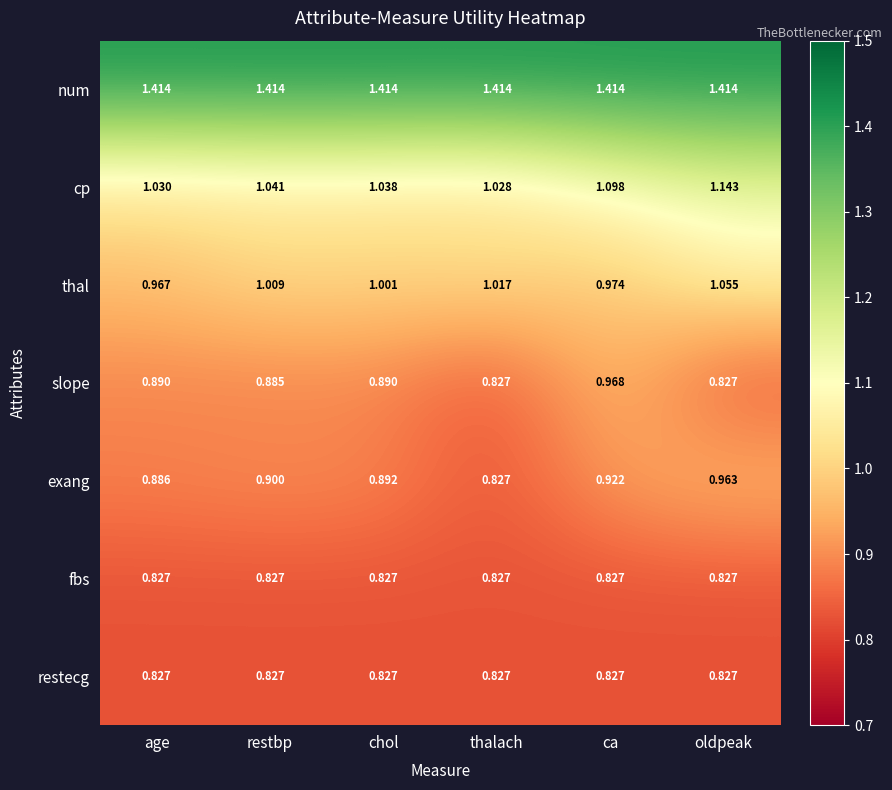

Rank the categories by thal value from highest to lowest.

oldpeak, thalach, restbp, chol, ca, age